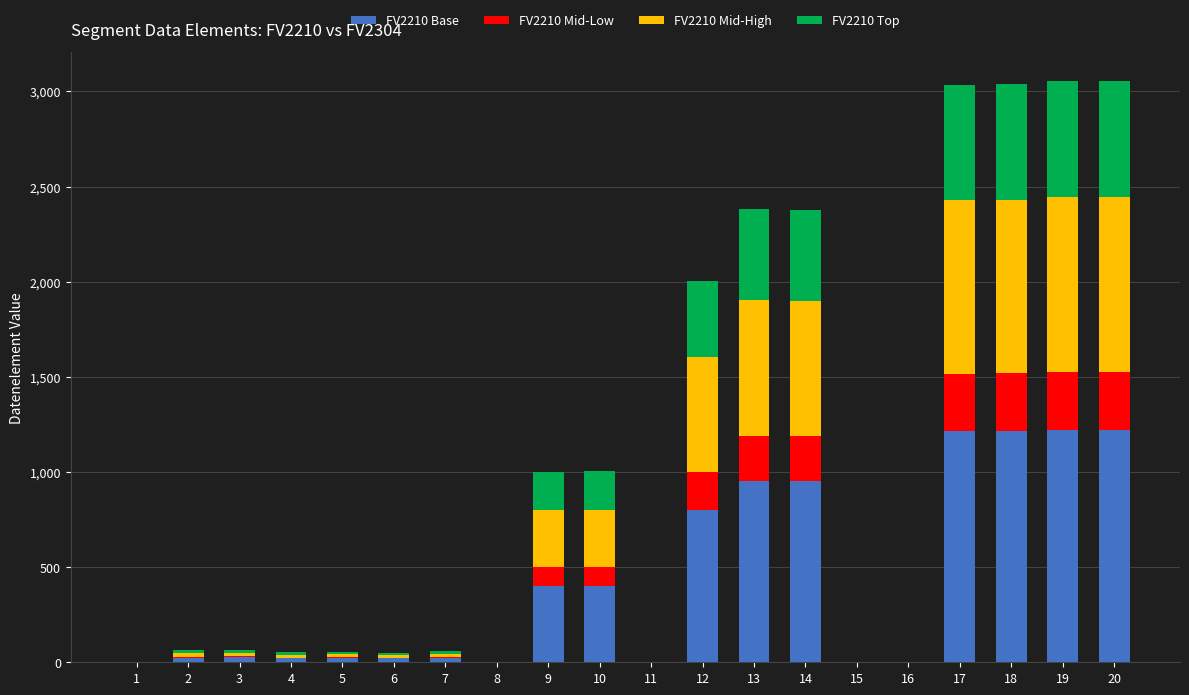

What are all the series names shown in the legend?

FV2210 Base, FV2210 Mid-Low, FV2210 Mid-High, FV2210 Top